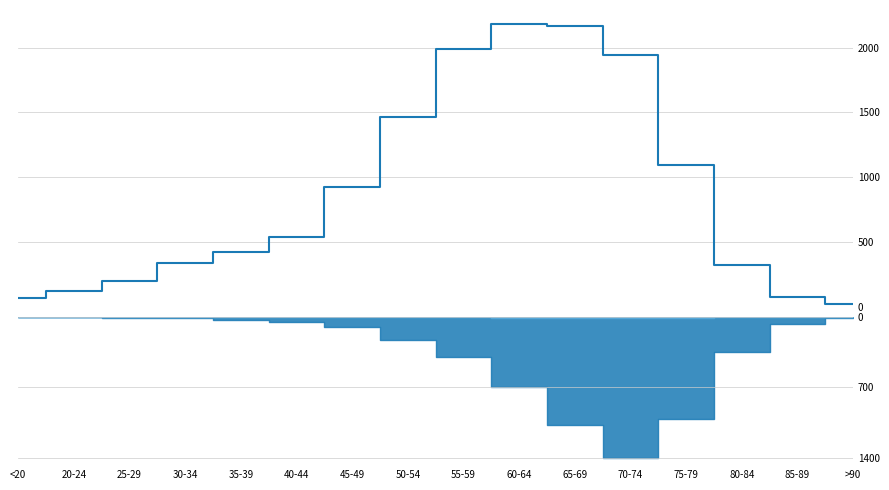

Which category has the highest value across all series?

60-64